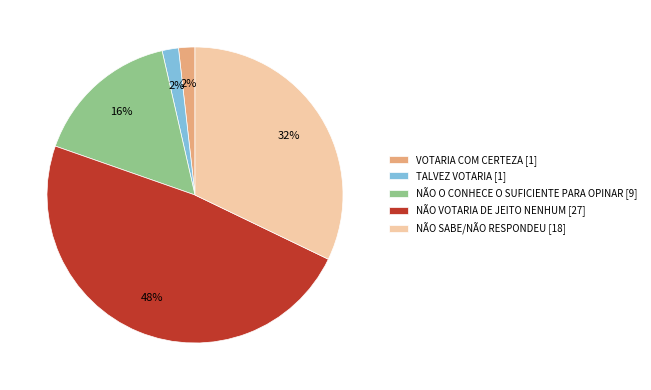

Approximately how many times larger is the value at NÃO SABE/NÃO RESPONDEU compared to NÃO VOTARIA DE JEITO NENHUM?

0.7